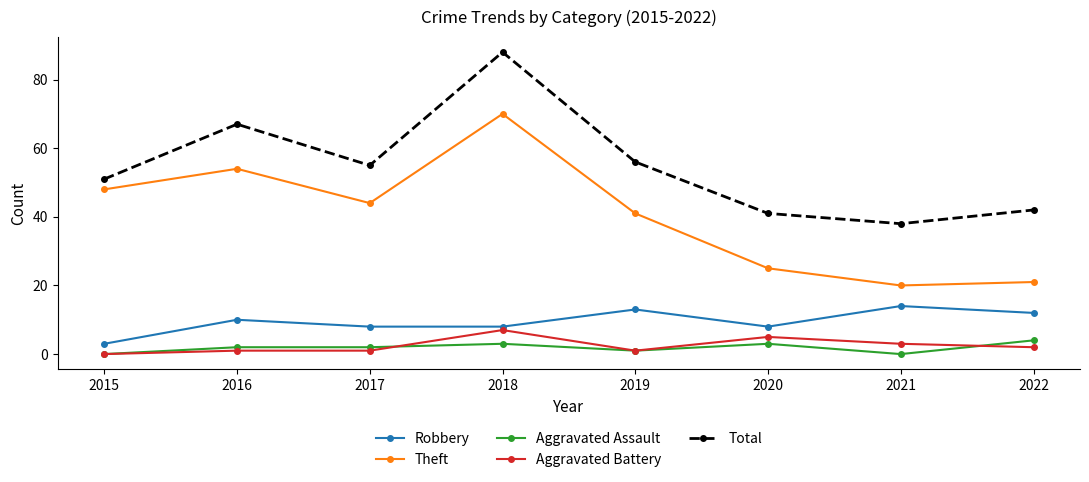

What is the value of the Total point at the 8th from the left?

42